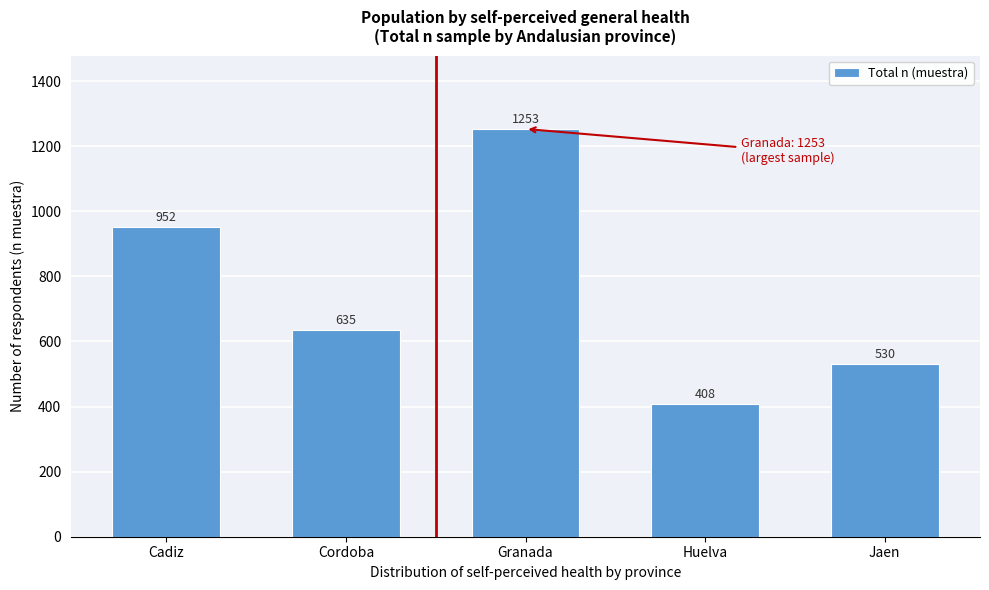

Reading left to right, what are all the values shown in this chart?

Cadiz=952	Cordoba=635	Granada=1253	Huelva=408	Jaen=530